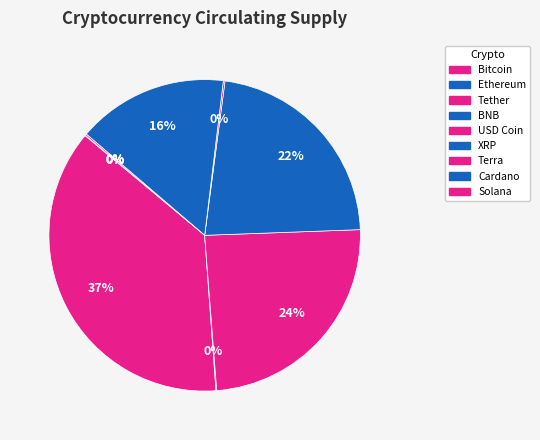

Is it true that USD Coin is 24% of the pie?

True